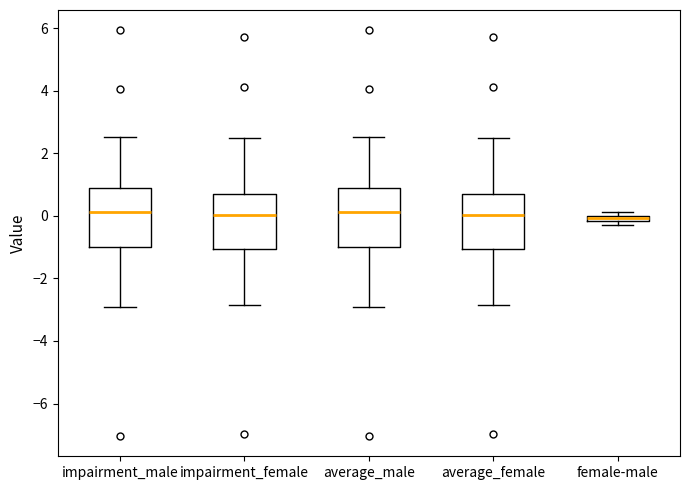

Where is the upper edge of the box for impairment_male on the y-axis? The values are not printed on the chart, so give them approximately, as read against the axis.

0.8